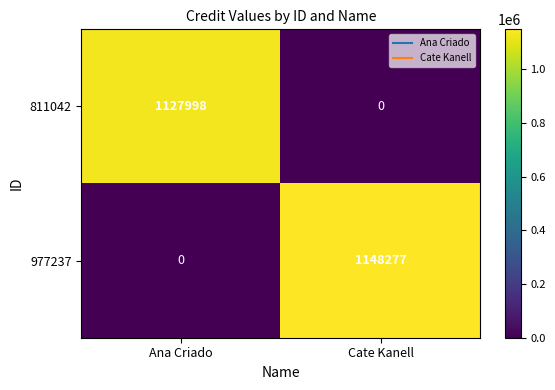

Reading left to right, what are all the values shown in this chart?

811042: 1127998	0
977237: 0	1148277